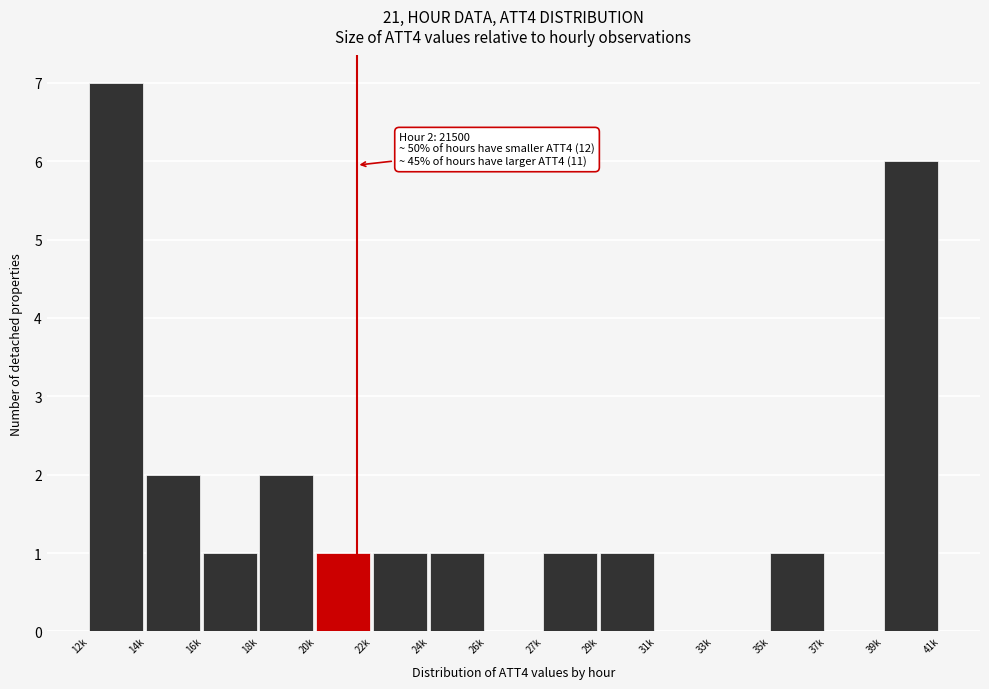

Reading left to right, extract all data points from this chart.

12k=7	14k=2	16k=1	18k=2	20k=1	22k=1	24k=1	26k=0	27k=1	29k=1	31k=0	33k=0	35k=1	37k=0	39k=6